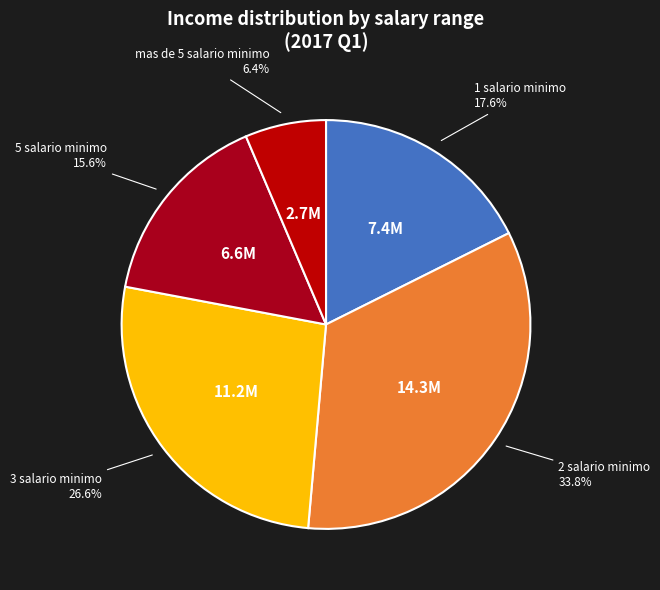

To the nearest percent, what percentage of the pie is 2 salario minimo?

34%